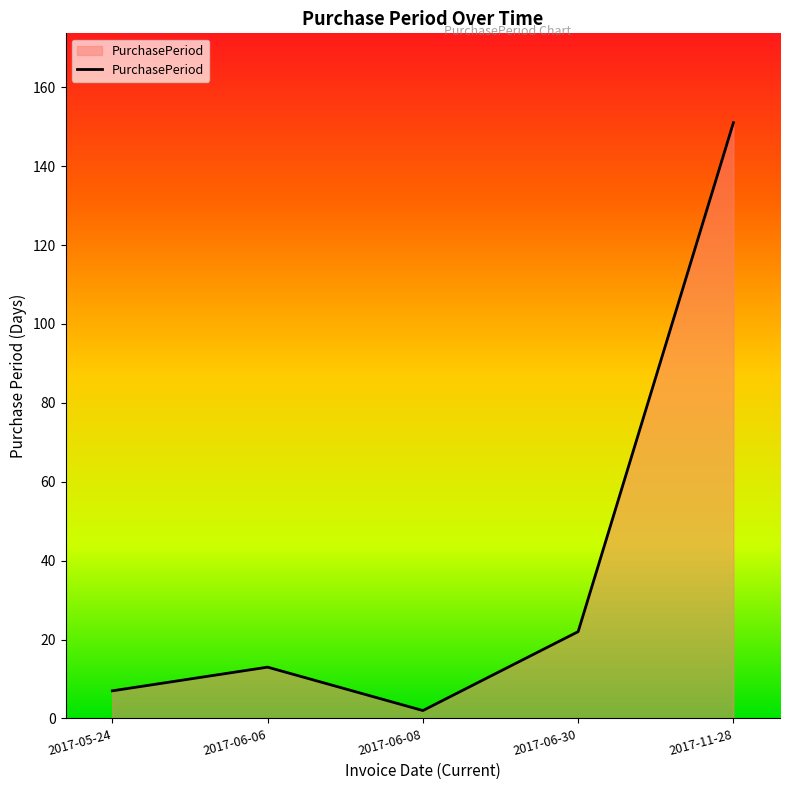

What is the difference between the values at 2017-11-28 and 2017-05-24?

144